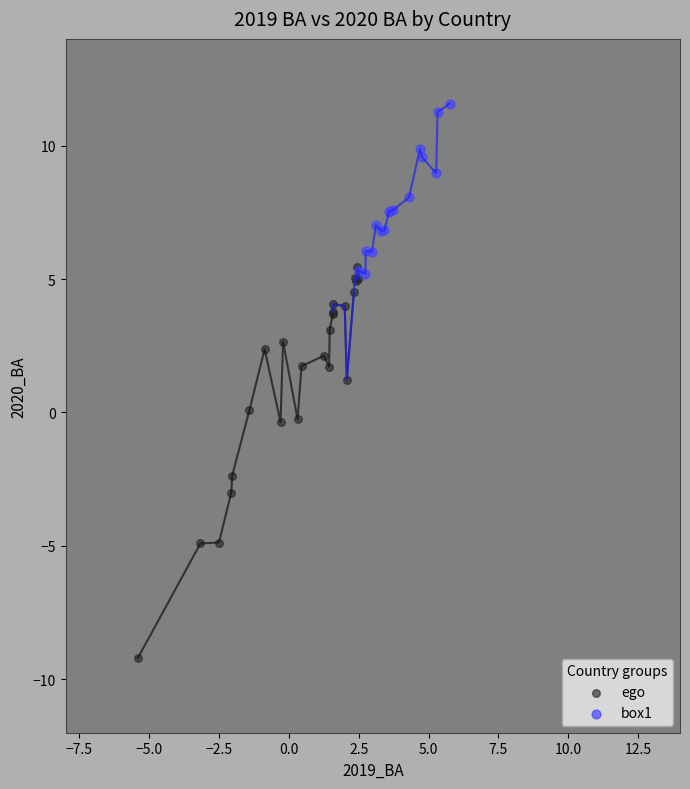

Which series contains the lowest Y value?

ego